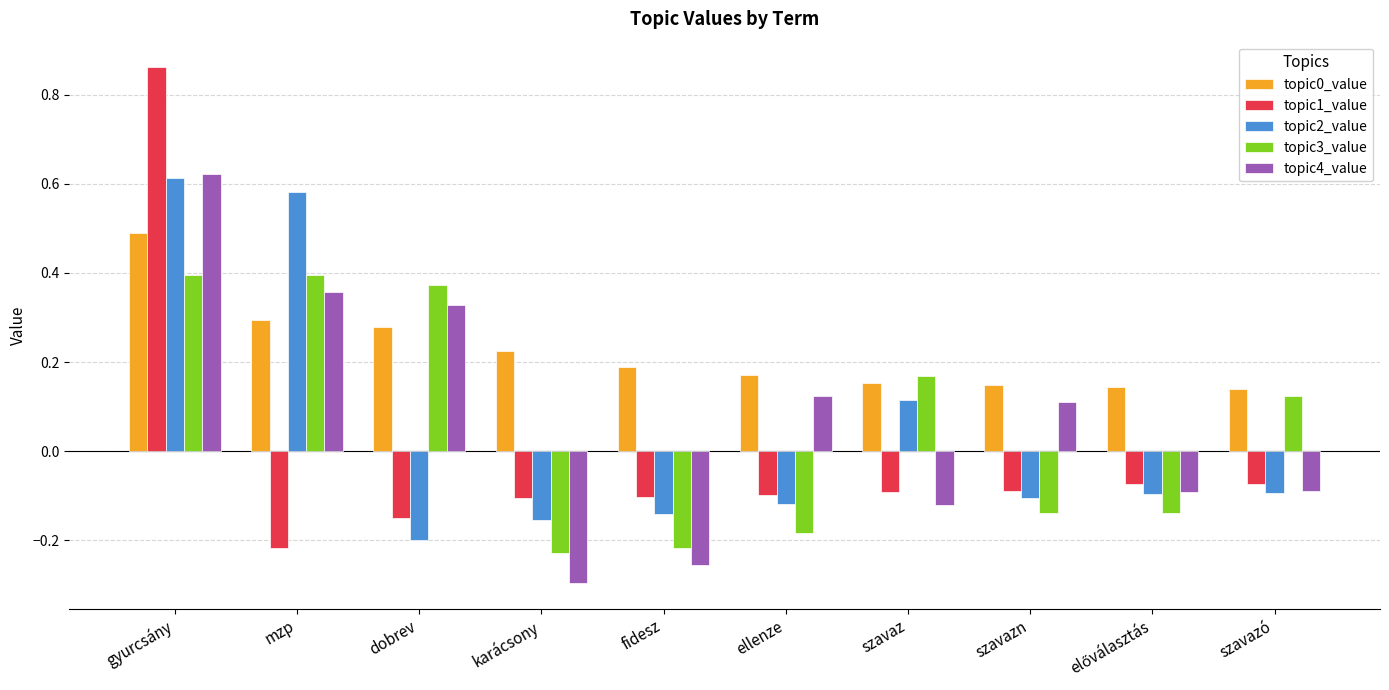

Where does the topic4_value series first go above 0?

gyurcsány